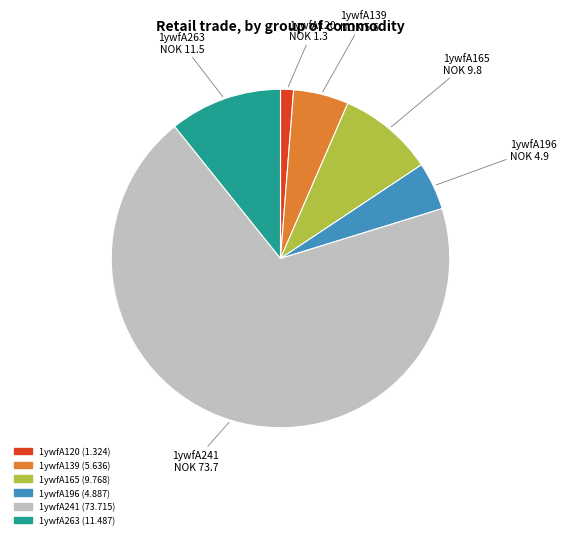

Between 1ywfA165 and 1ywfA241, which is larger?

1ywfA241